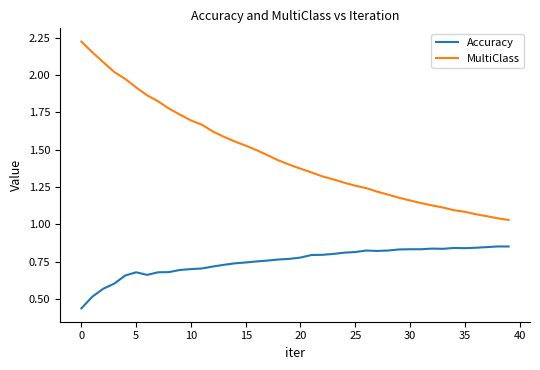

At how many categories does at least one series exceed 0?

40